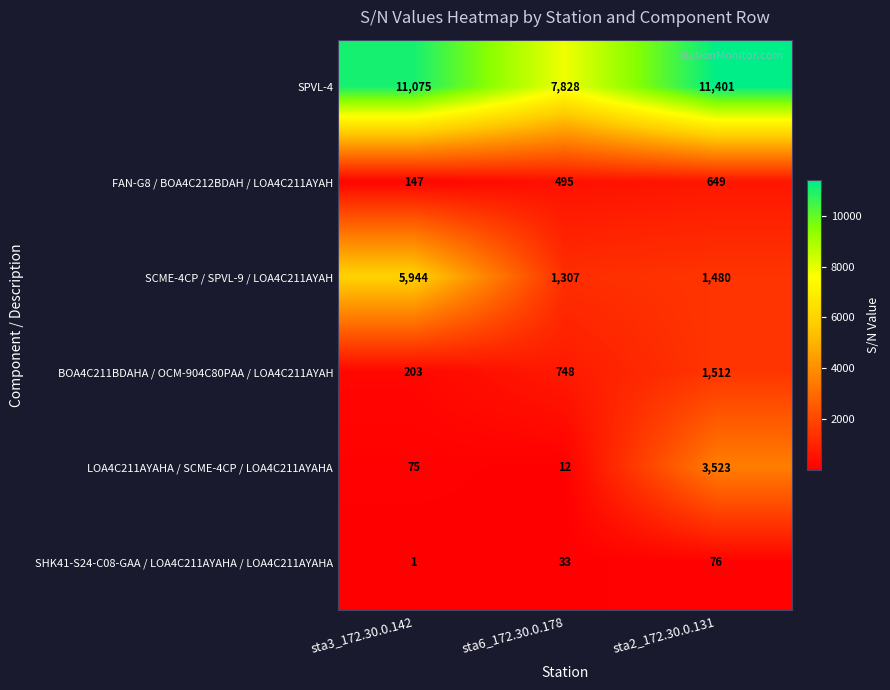

What is the difference between the maximum and minimum values in the FAN-G8 / BOA4C212BDAH / LOA4C211AYAH series?

502